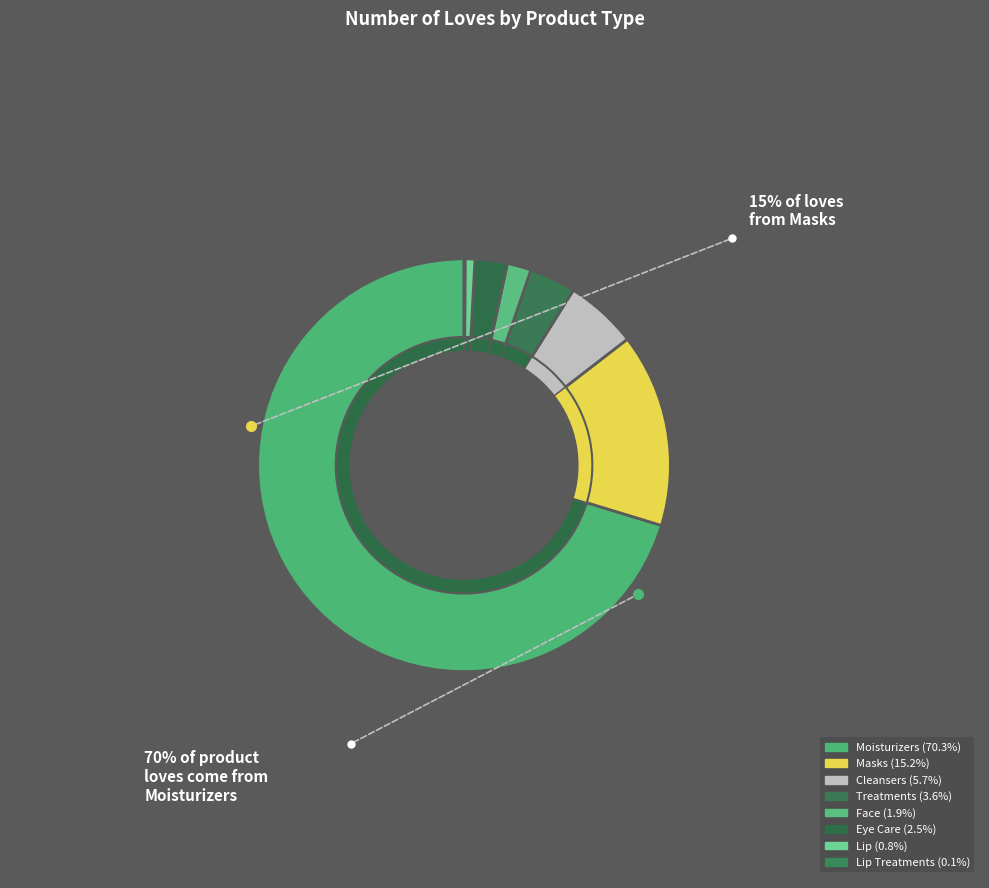

What is the change in value from Moisturizers to Treatments?

-2040406